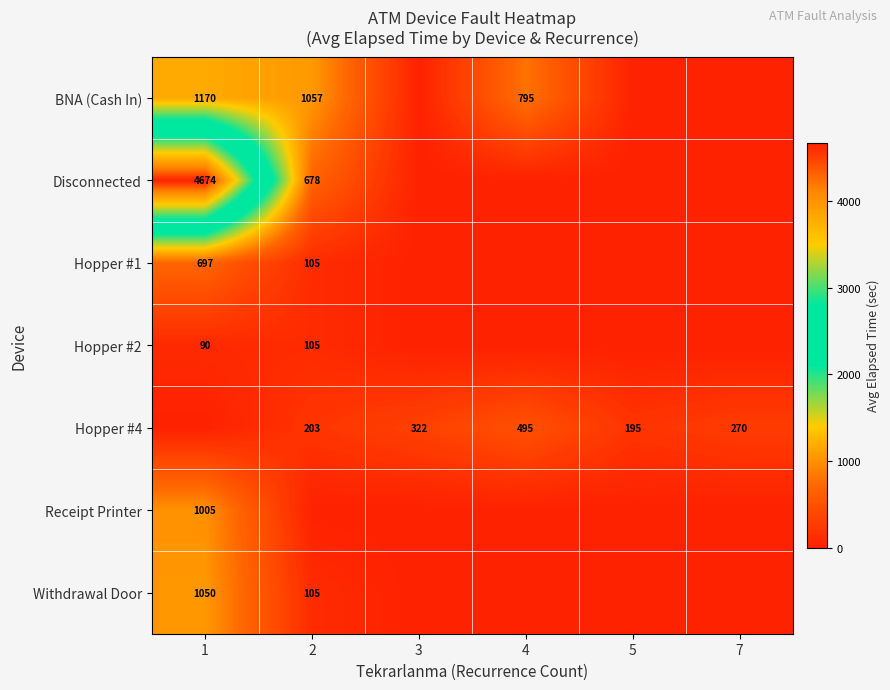

At which category is the sum across all series the highest?

1